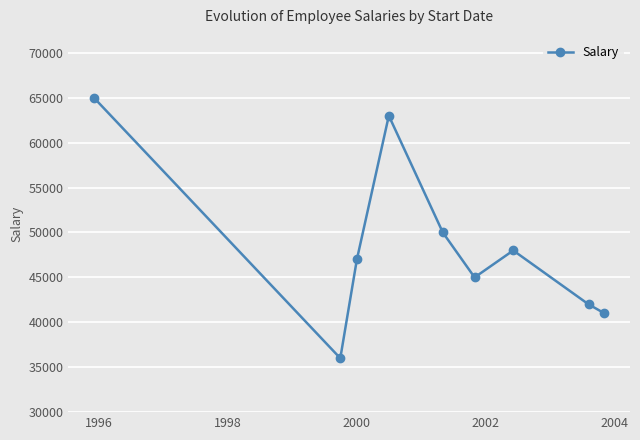

How many points are lower than both their immediate neighbors (excluding endpoints)?

2